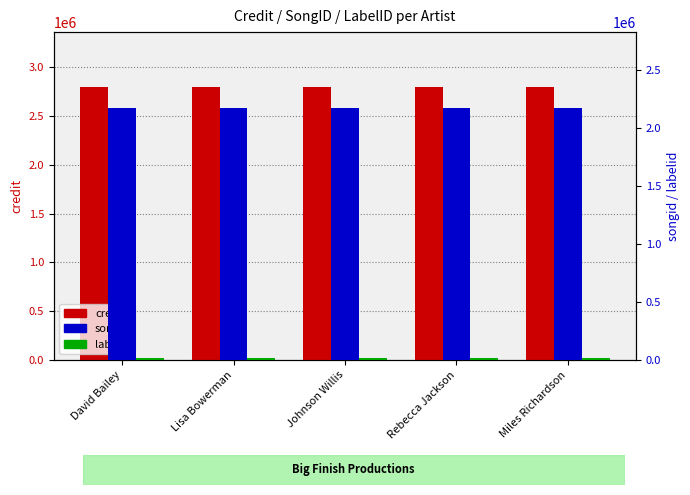

What is the label of the 2nd bar from the left?

Lisa Bowerman